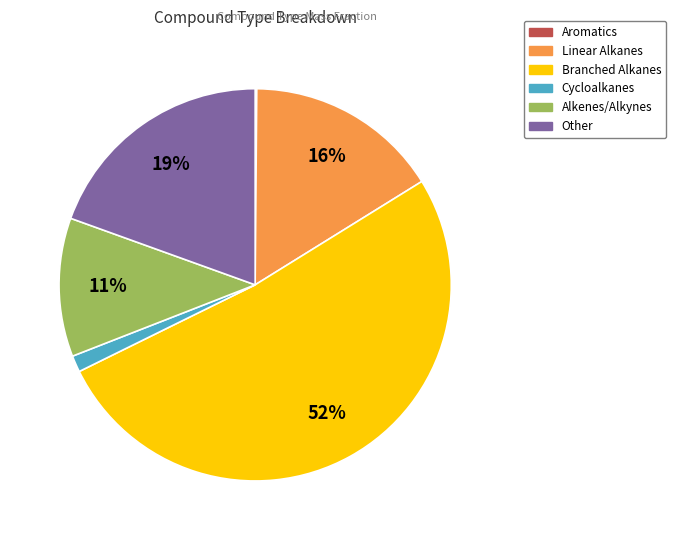

Which slice represents more than half of the pie?

Branched Alkanes